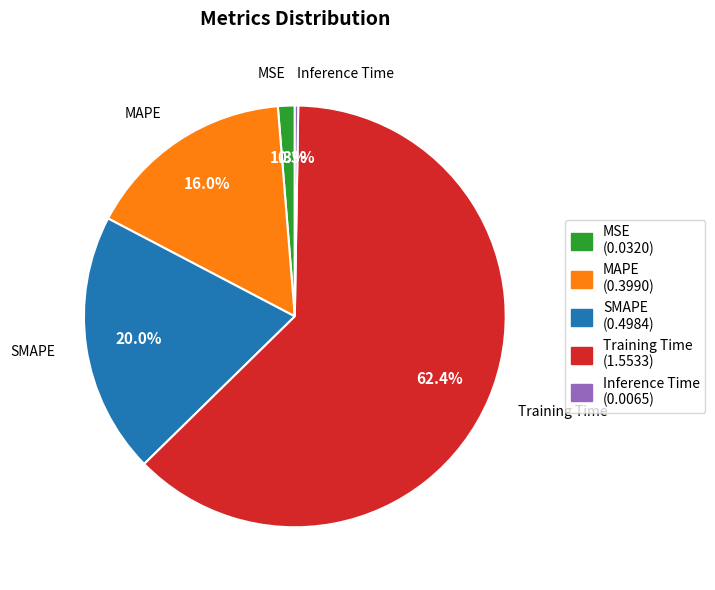

What percentage is the MSE slice, to the nearest percent?

1%